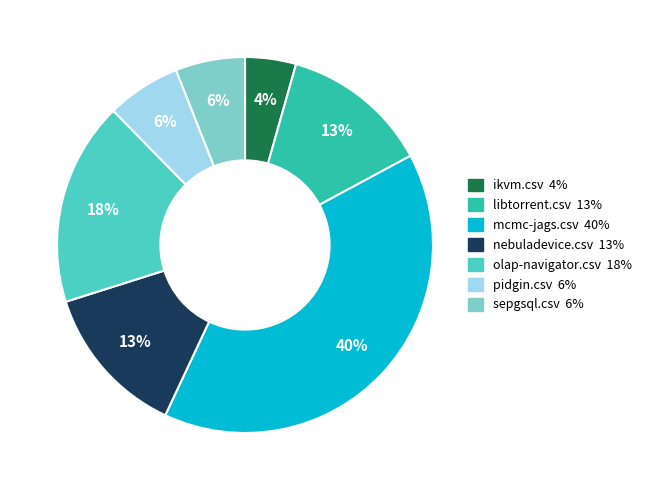

Is it true that sepgsql.csv is 6% of the pie?

True